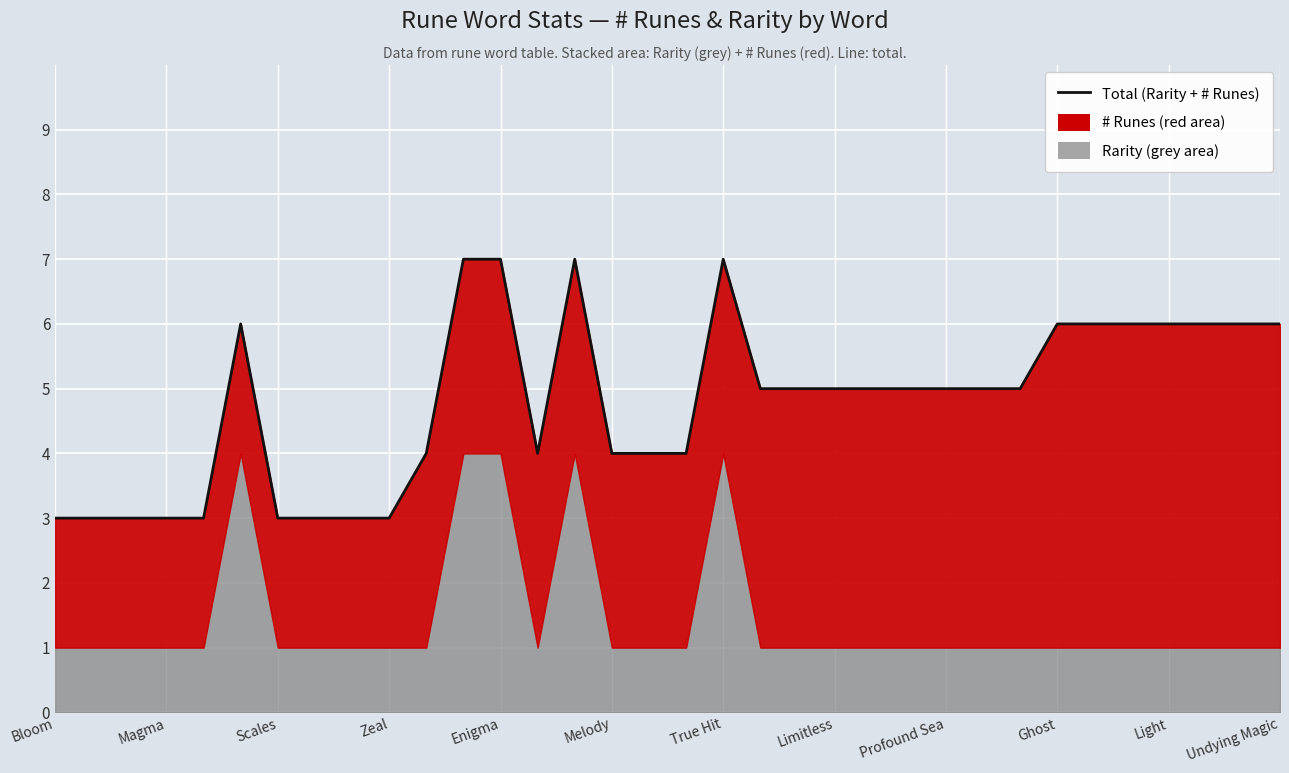

What is the value of the 31st point from the left?

6